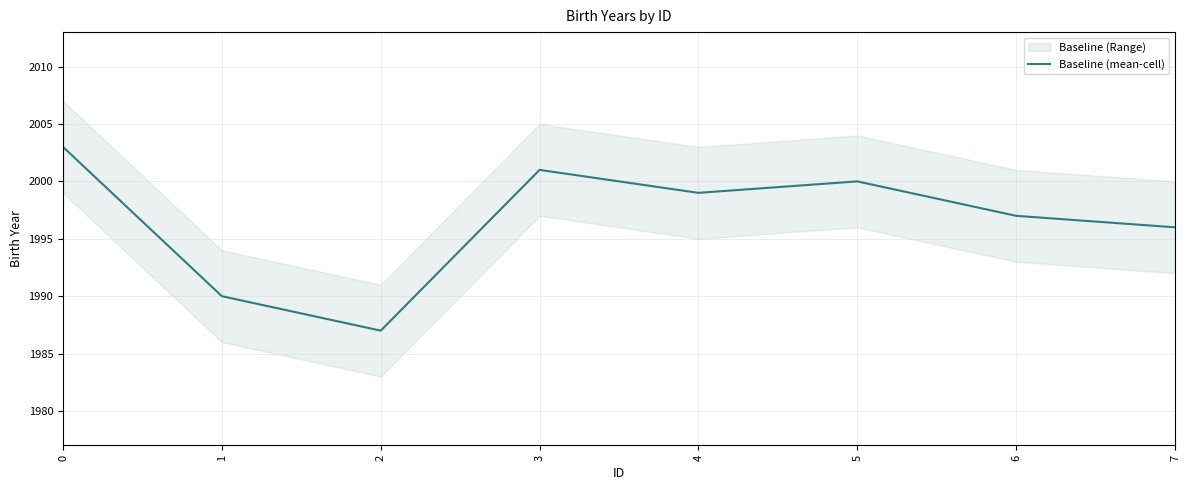

How many points are higher than both their immediate neighbors (excluding endpoints)?

2